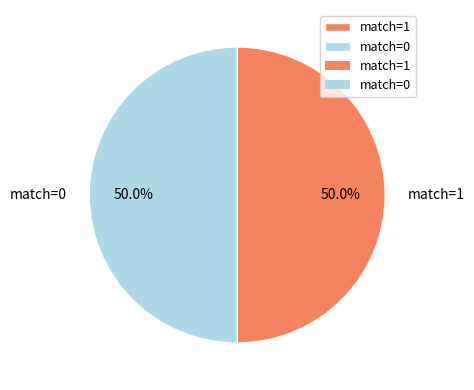

What percentage do match=1 and match=0 together represent?

100.0%